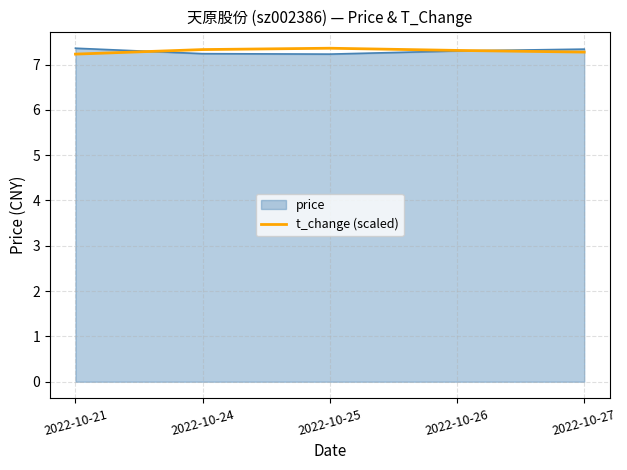

Is it true that t_change (scaled) equals 3.6 at 2022-10-21?

False